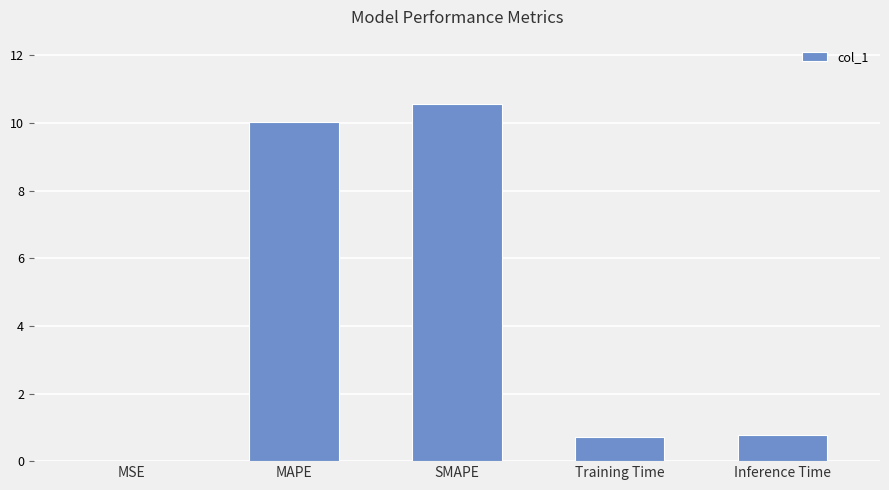

What is the sum of all values?

22.1